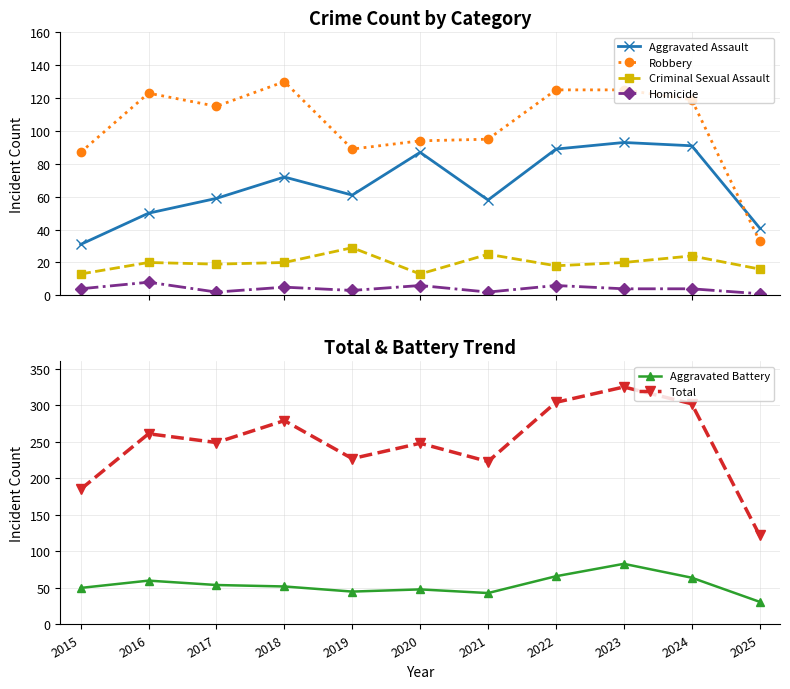

Rank the categories by Robbery value from highest to lowest.

2018, 2022, 2023, 2016, 2024, 2017, 2021, 2020, 2019, 2015, 2025